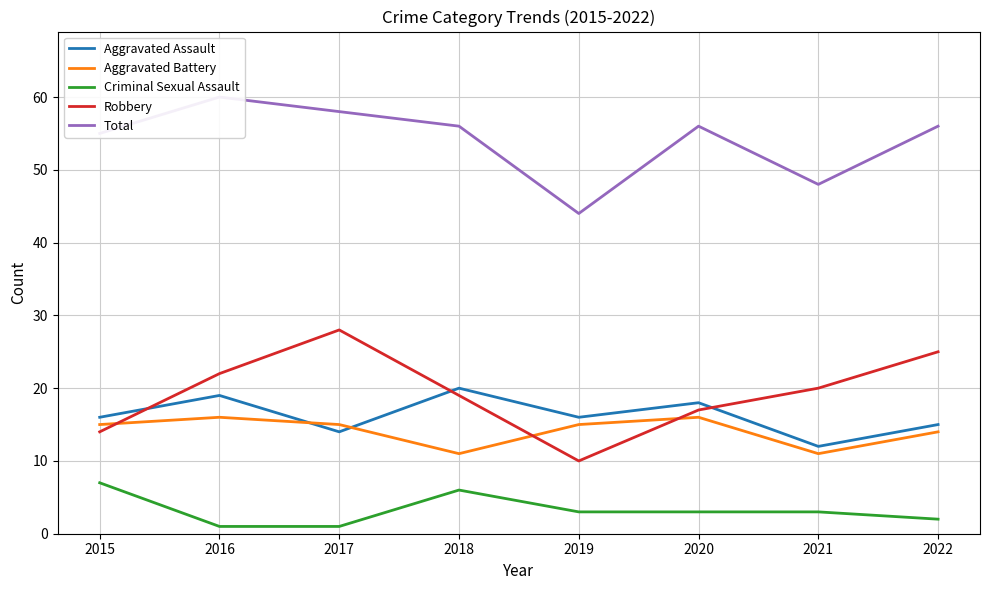

Rank the series by their maximum value, from lowest to highest.

Criminal Sexual Assault, Aggravated Battery, Aggravated Assault, Robbery, Total